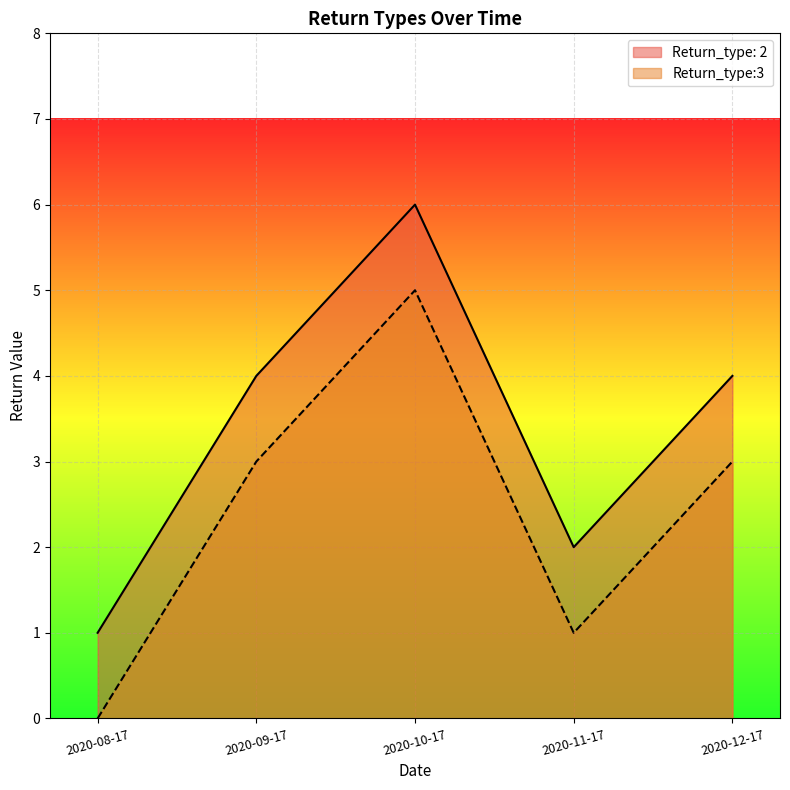

What is the average value of the Return_type:3 series?

2